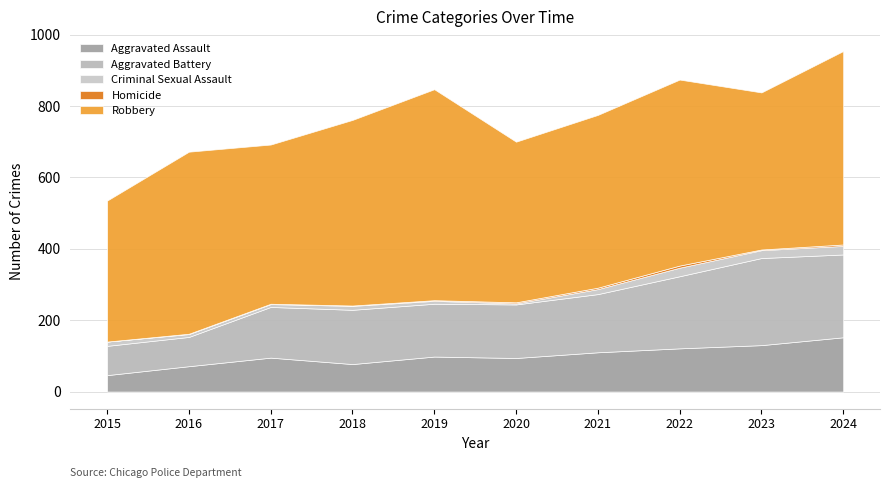

What are all the series names shown in the legend?

Aggravated Assault, Aggravated Battery, Criminal Sexual Assault, Homicide, Robbery